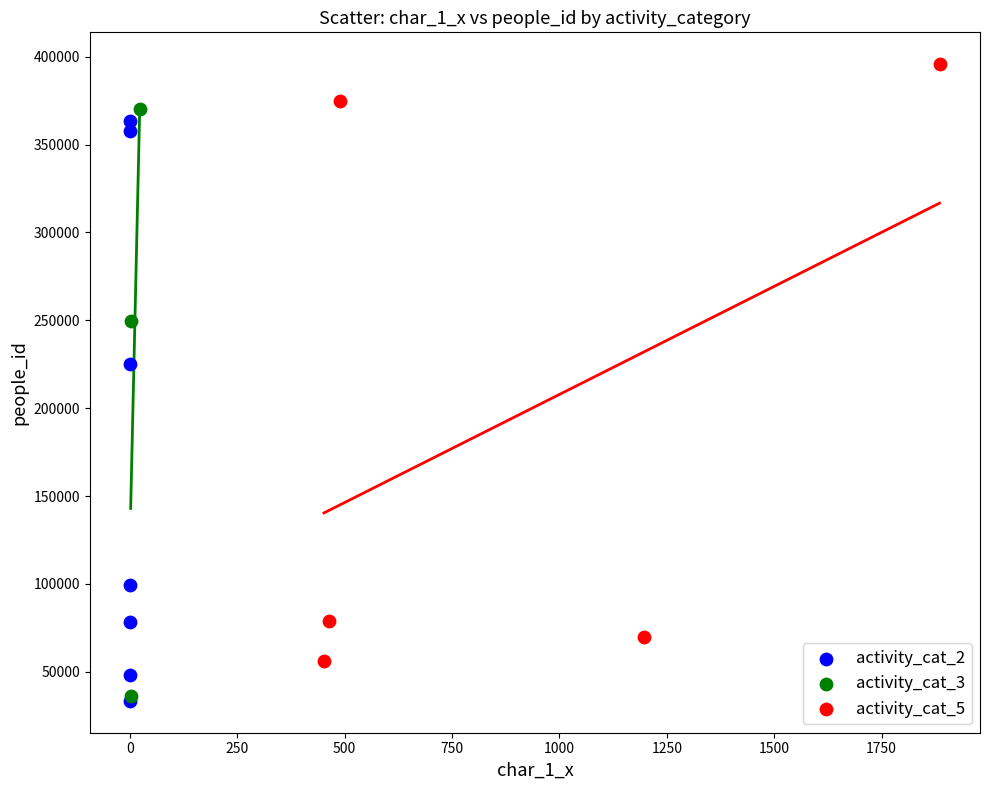

Which series contains the highest Y value?

activity_cat_5